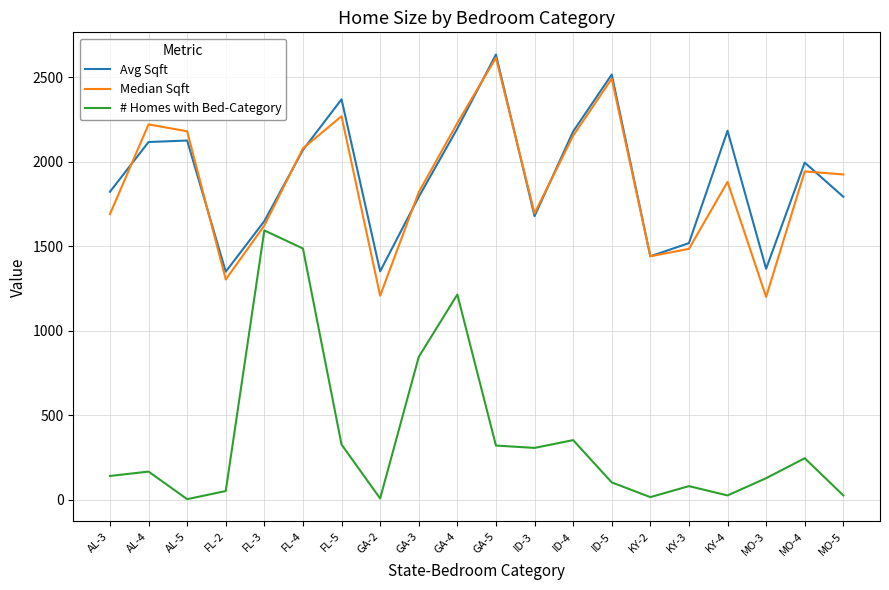

What is the greatest value displayed?

2632.8